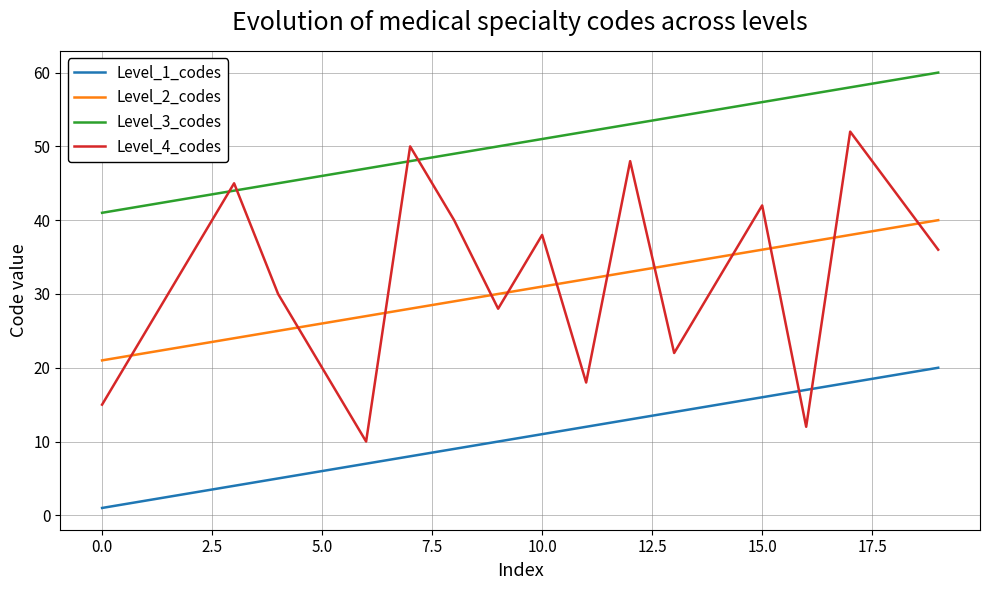

Which series has the largest total across all categories?

Level_3_codes